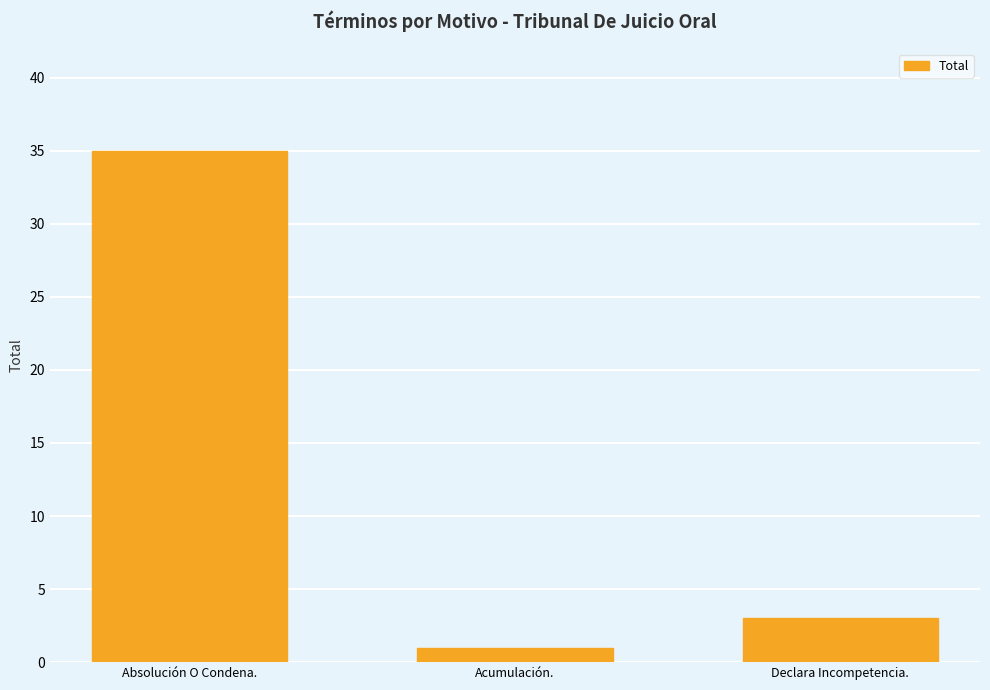

Reading left to right, extract all data points from this chart.

35	1	3